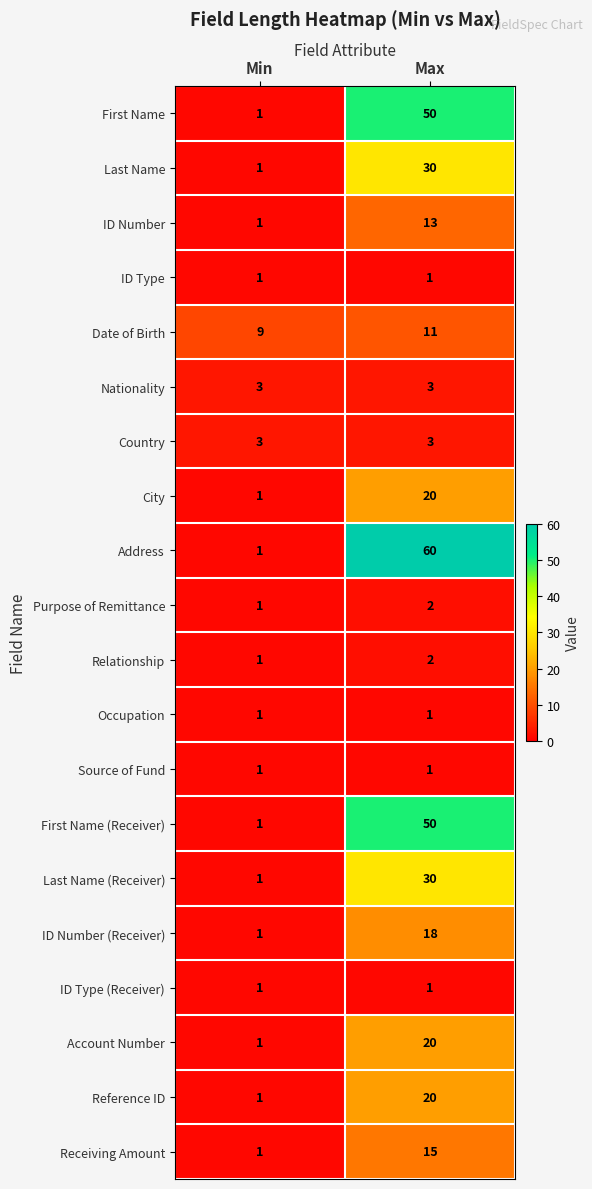

The value of Last Name at Max is 47. True or false?

False